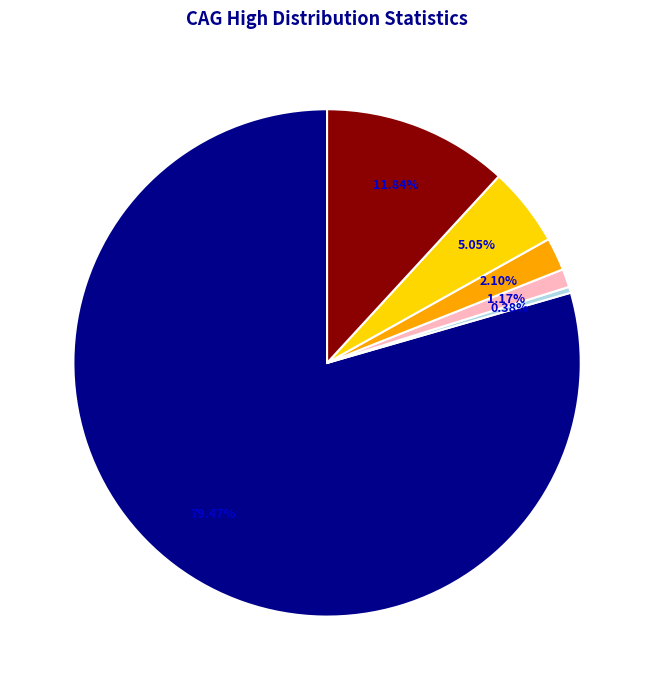

How many slices are in this pie chart?

6